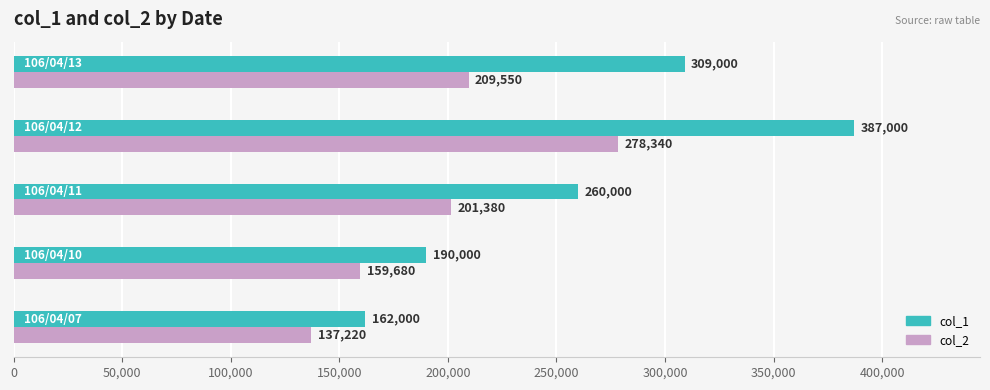

List the series in order of their peak value, highest first.

col_1, col_2